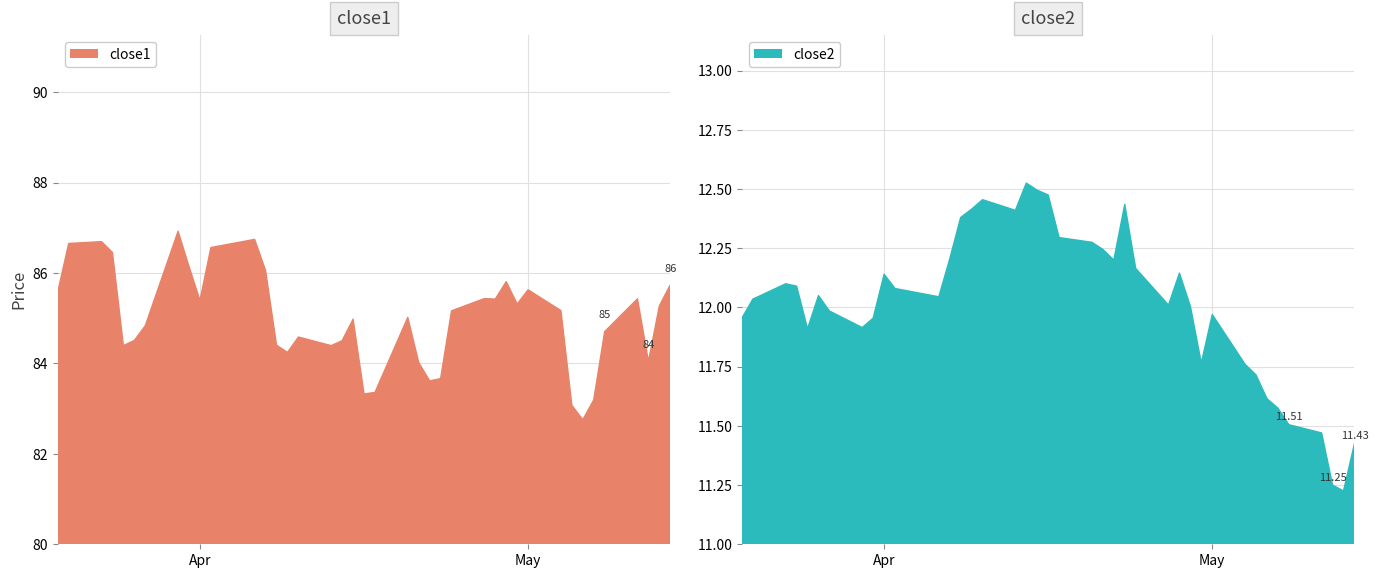

What is the label of the 5th point from the right?

2015-05-08